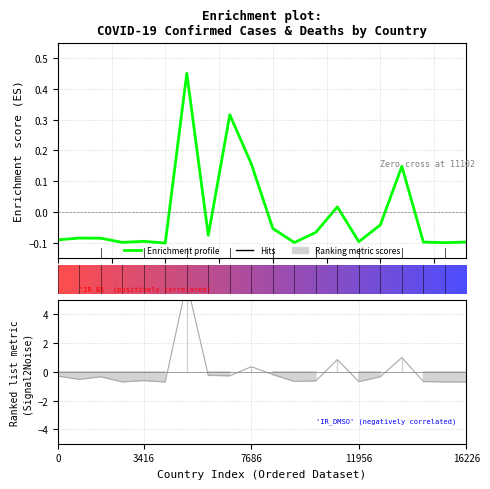

What is the value of the 6th point from the left?

-0.1